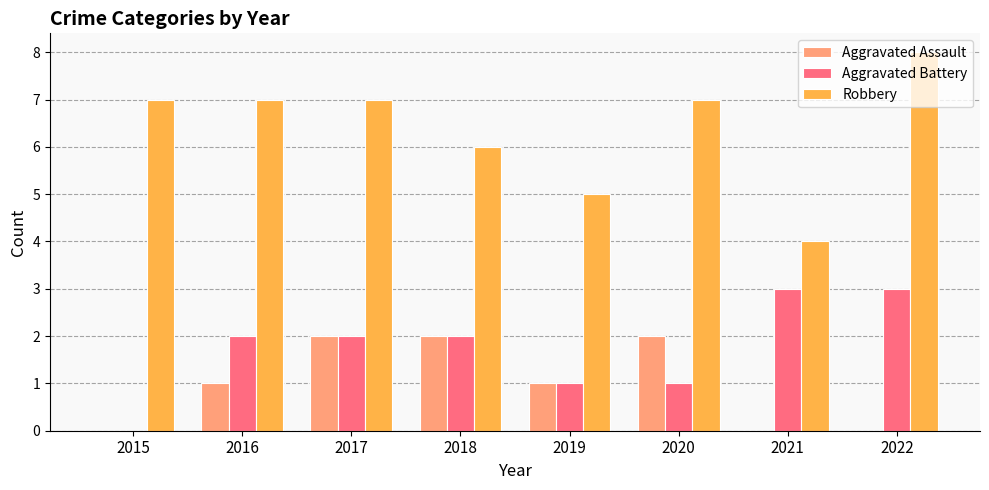

What is the total value across all series at 2015?

7